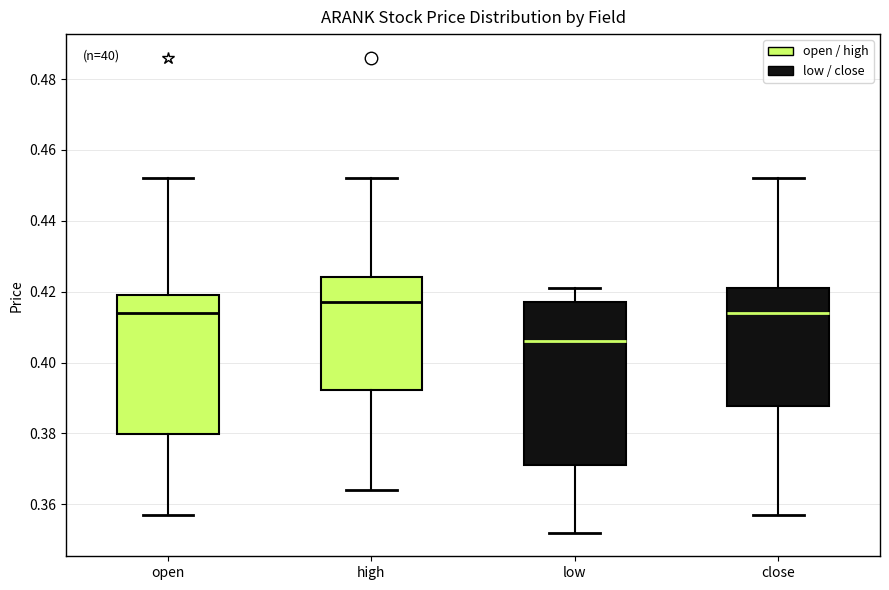

Which box is the tallest, from its lower edge to its upper edge?

low